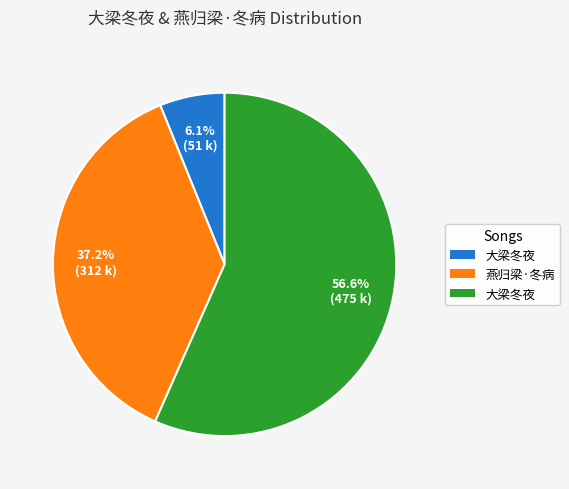

Does any single category account for the majority?

Yes